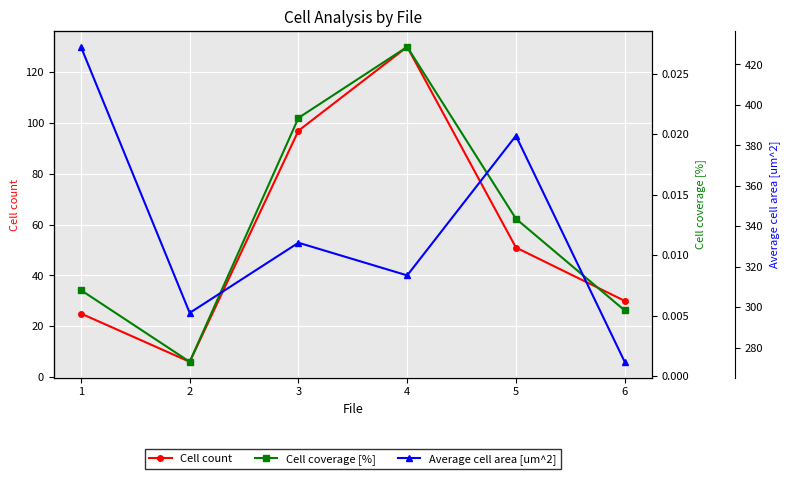

True or false: Cell coverage [%] has a value of 0.0 at 5.

False